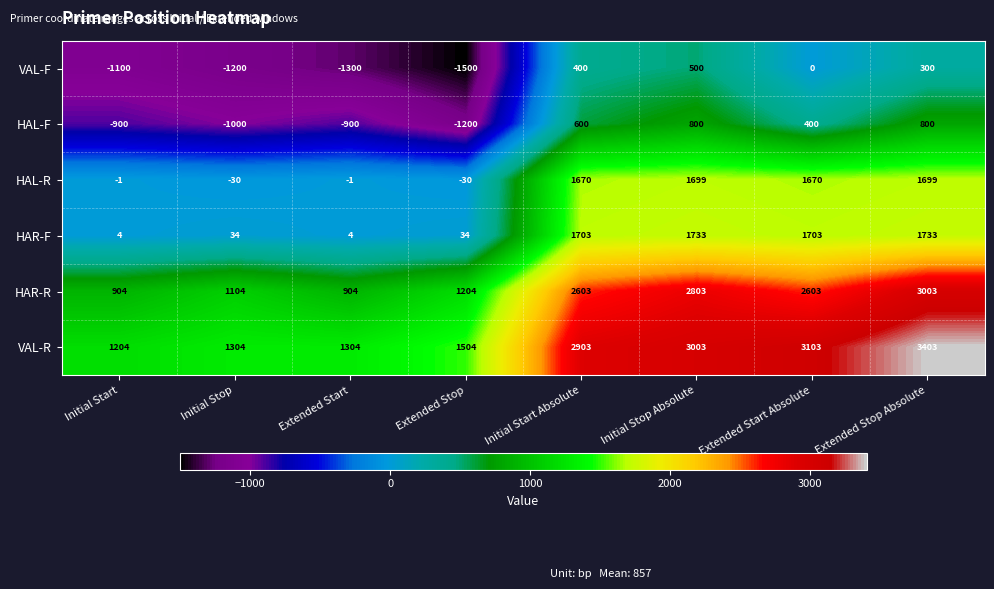

Is it true that VAL-R equals 4243 at Extended Start Absolute?

False